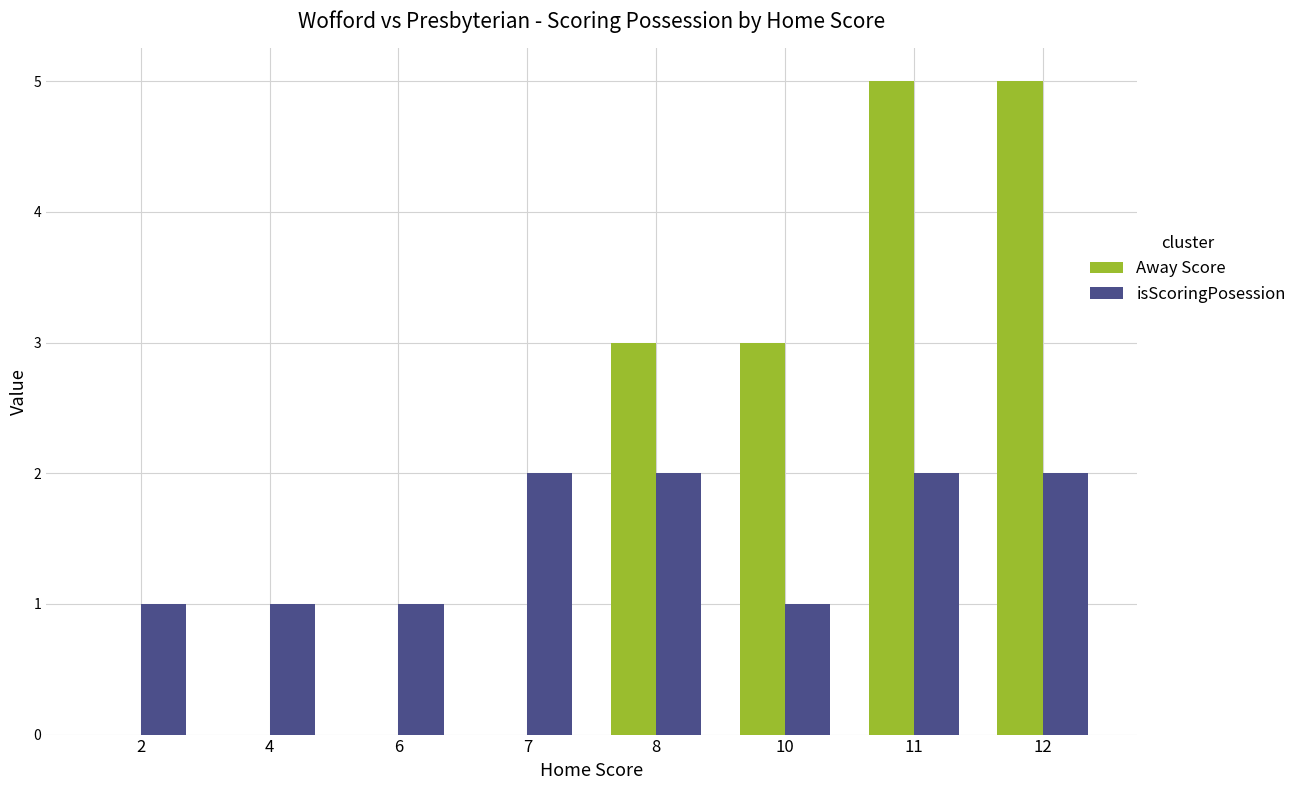

Is the value of isScoringPosession at 2 greater than the value of Away Score at 10?

No